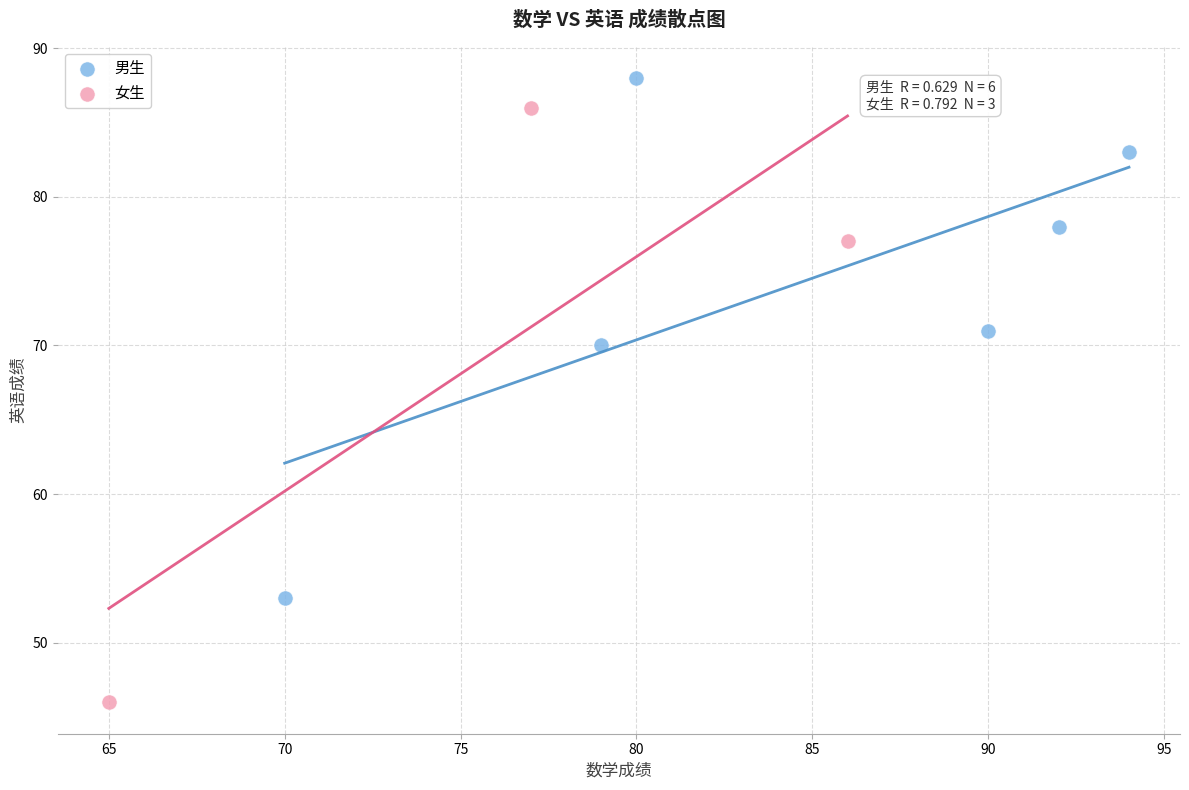

Which series contains the lowest Y value?

女生